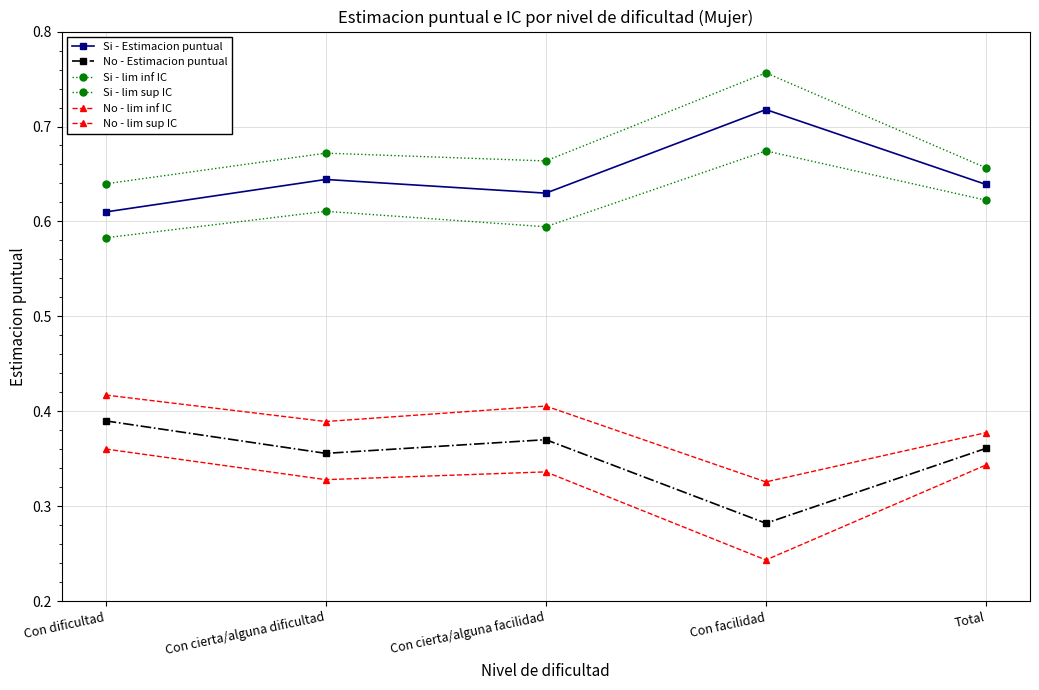

How many data points does each series have?

5